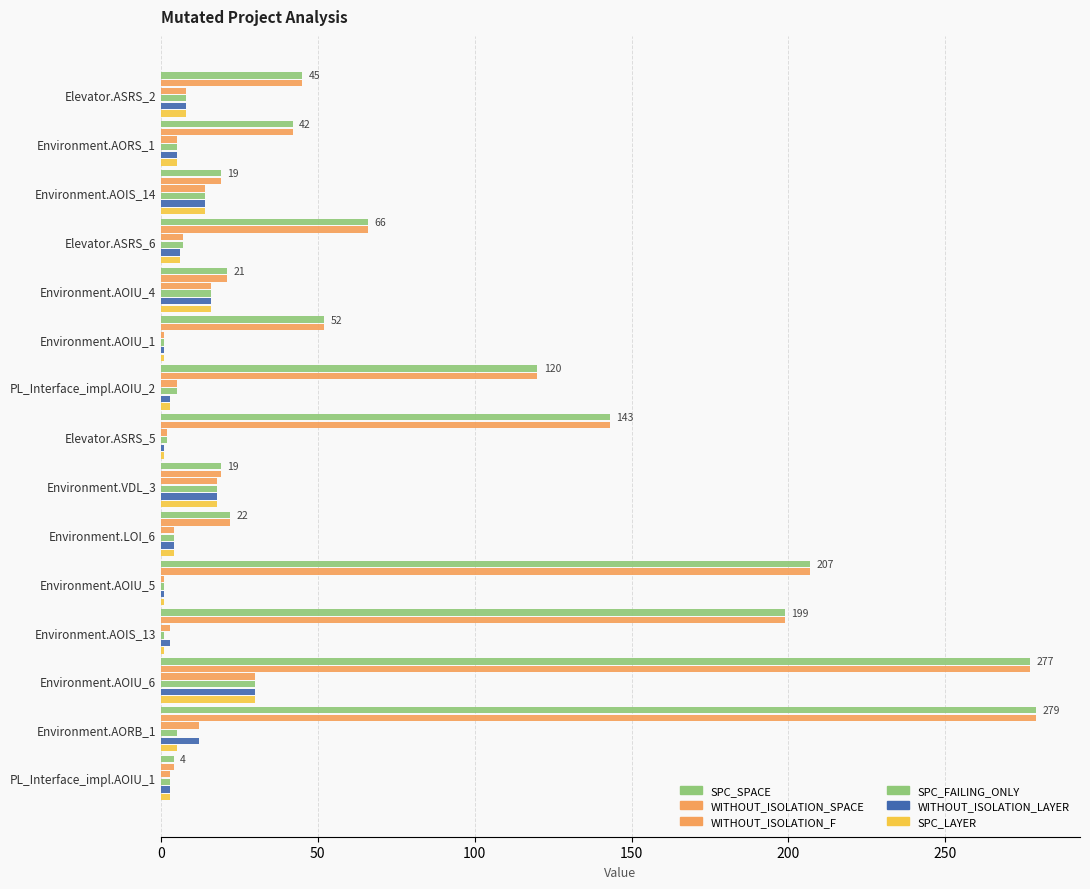

How many values in the SPC_LAYER series are below 5?

7